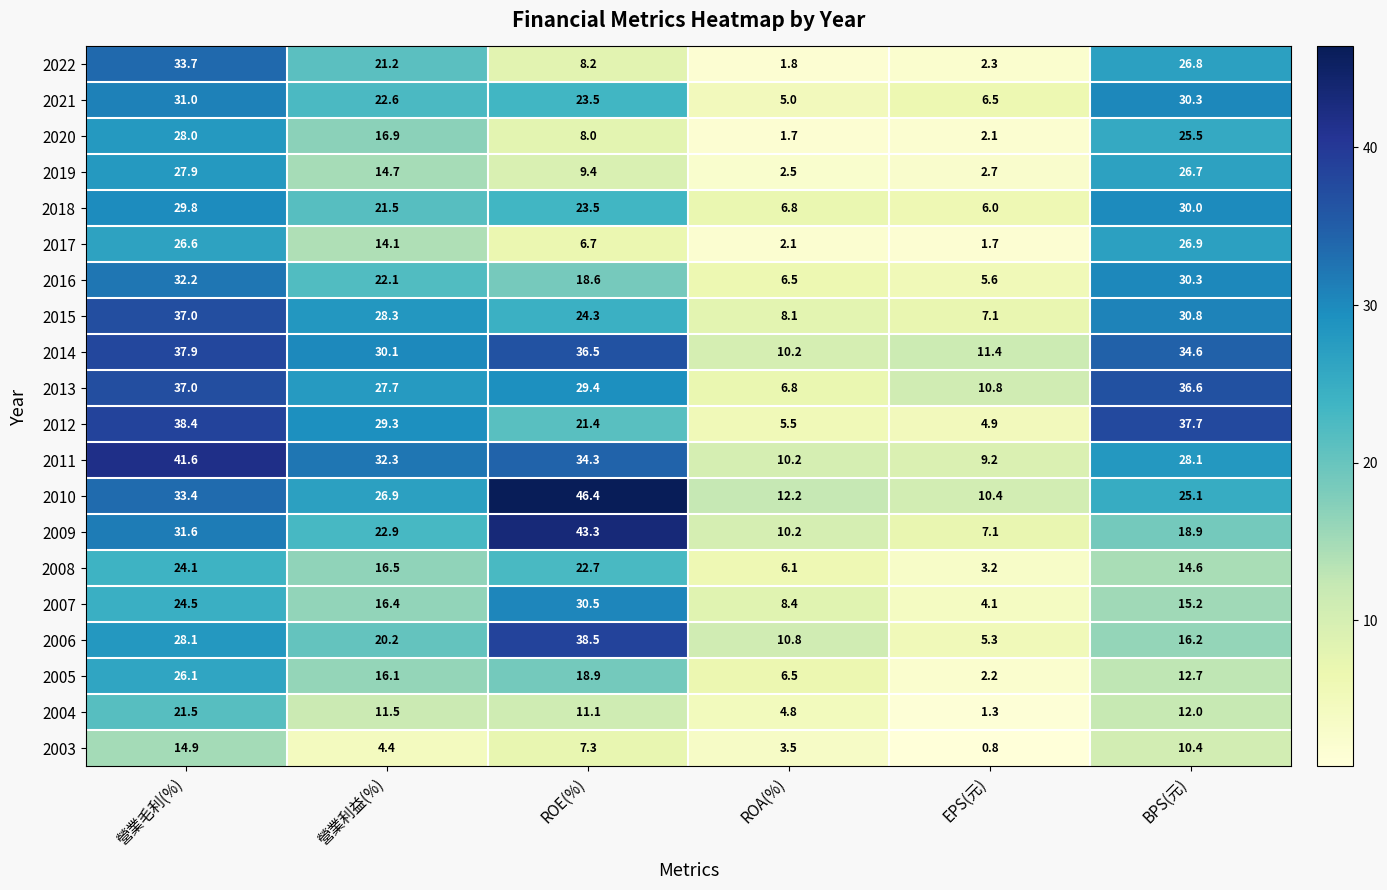

Which series changed the most between 營業毛利(%) and ROE(%)?

2022